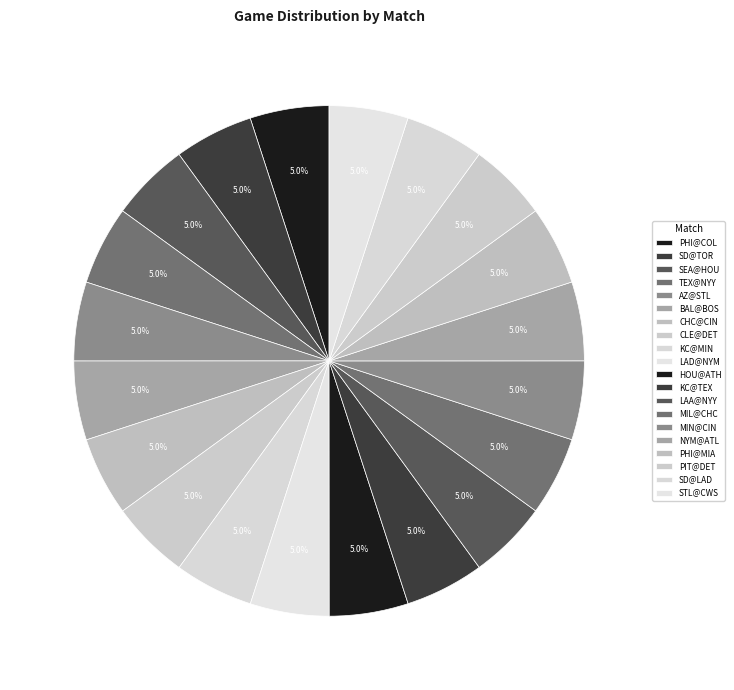

How many slices are in this pie chart?

20